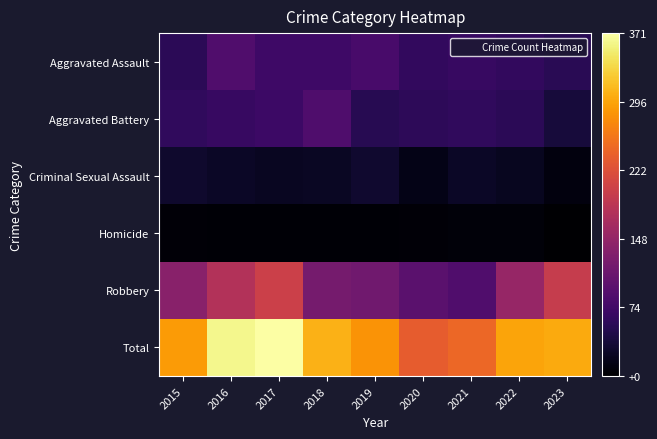

Which category has the lowest value across all series?

2023